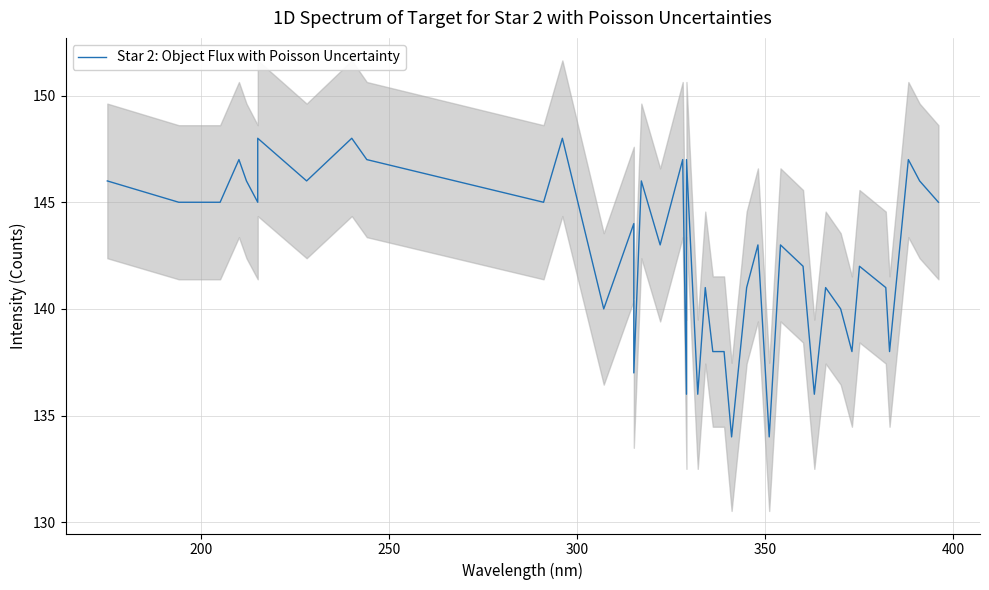

Reading left to right, transcribe all the data shown in this chart.

146	145	145	147	146	145	148	146	148	147	145	148	140	144	137	146	143	147	136	147	136	141	138	138	134	141	143	134	143	142	136	141	140	138	142	141	138	147	146	145